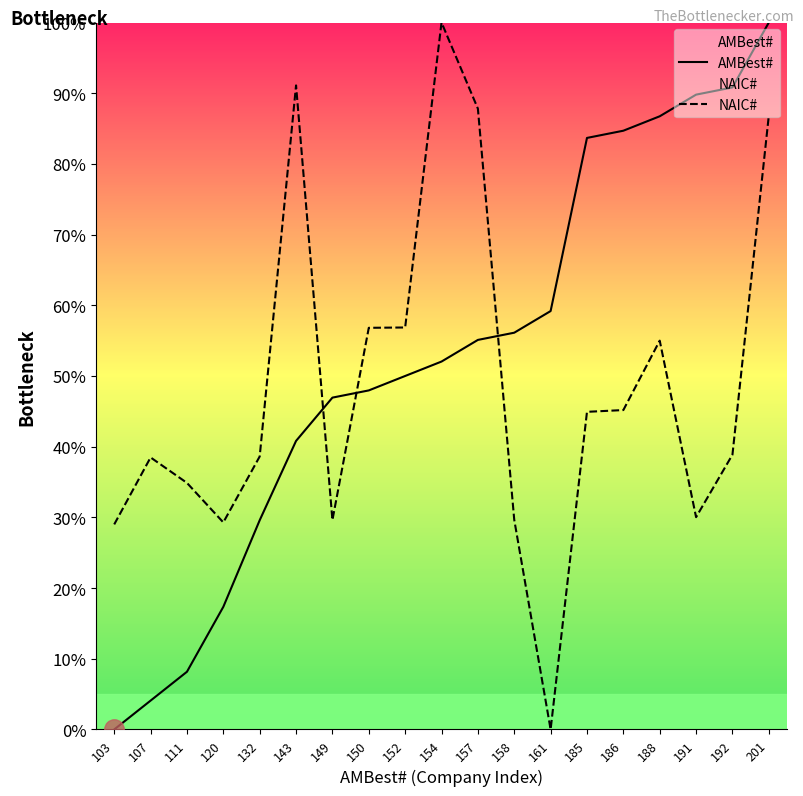

Reading left to right, what are all the values shown in this chart?

AMBest#: 0.0	4.1	8.2	17.3	29.6	40.8	46.9	48.0	50.0	52.0	55.1	56.1	59.2	83.7	84.7	86.7	89.8	90.8	100.0
NAIC#: 29.0	38.5	34.9	29.3	38.6	91.1	29.6	56.8	56.9	100.0	87.8	29.6	0.0	44.9	45.2	55.0	30.0	38.9	86.8